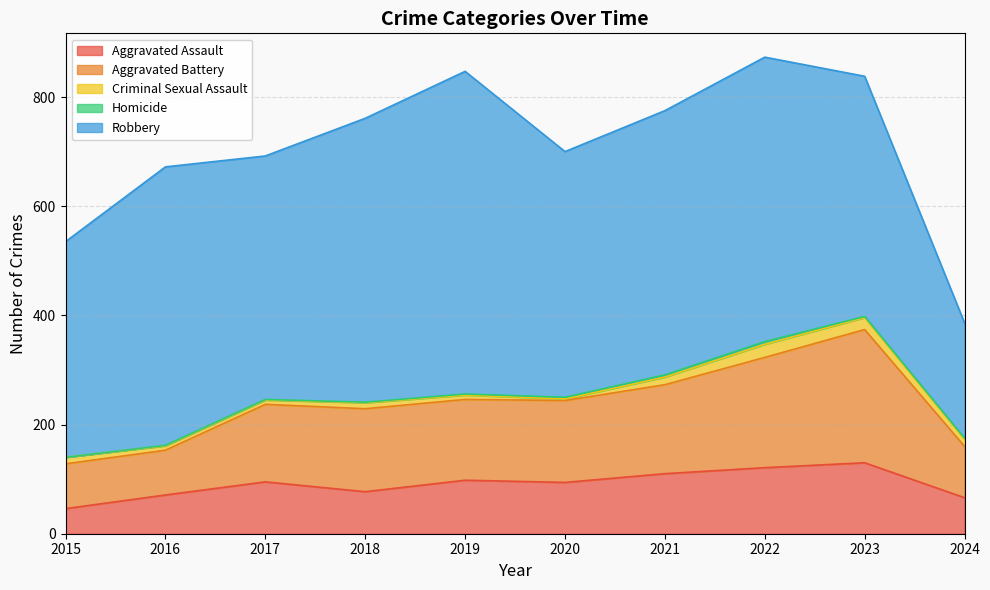

Is the value of Aggravated Assault at 2024 greater than the value of Homicide at 2017?

Yes